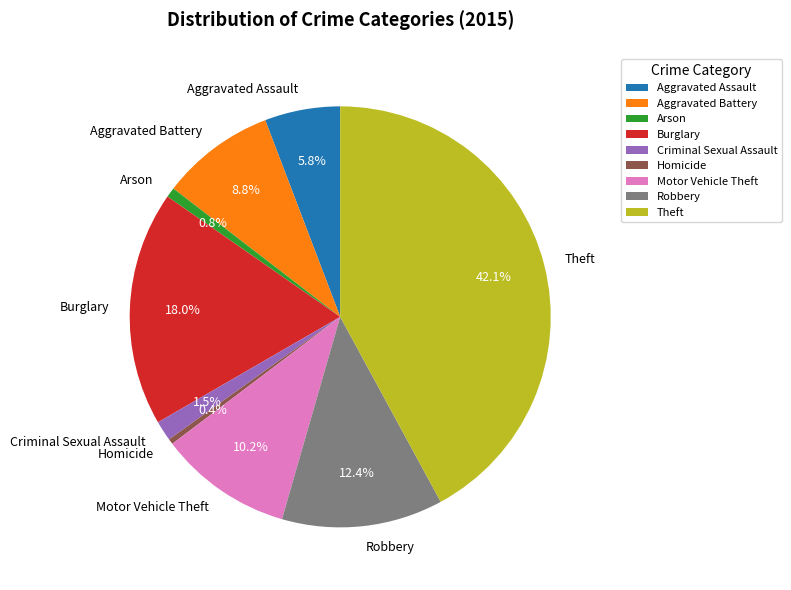

What percentage is the Aggravated Battery slice, to the nearest percent?

9%